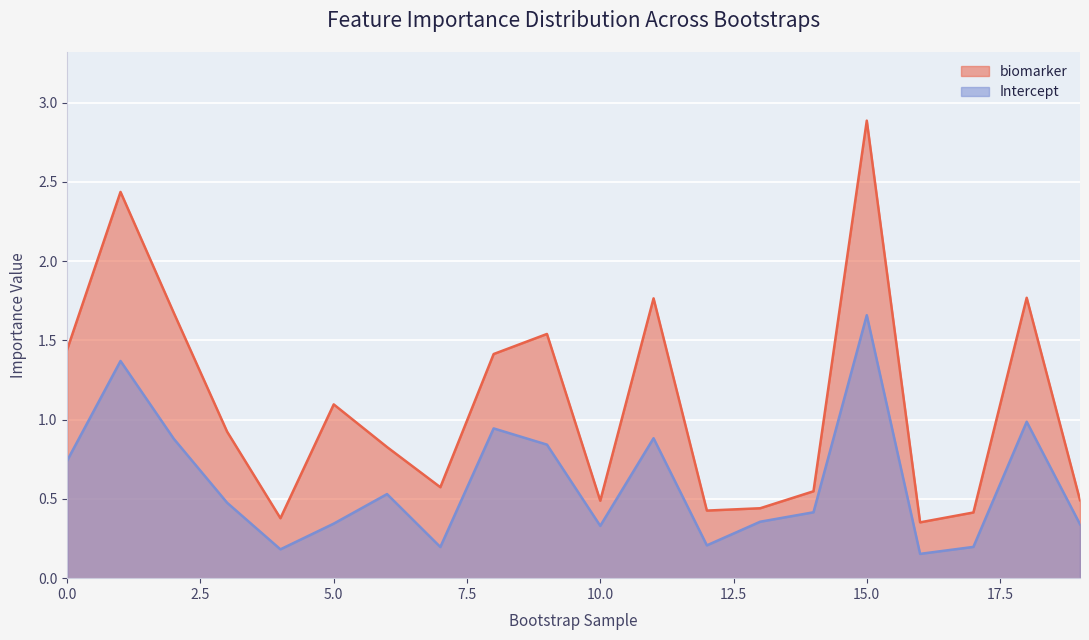

List the series in order of their overall mean, highest first.

biomarker, Intercept